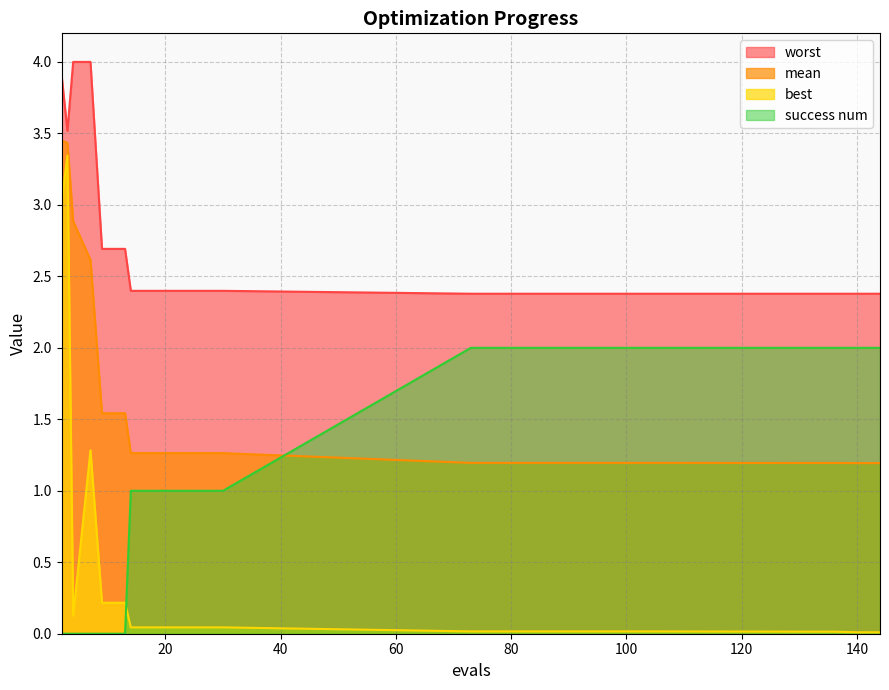

Reading left to right, extract all data points from this chart.

mean: 2=3.5	3=3.4	4=2.9	7=2.6	9=1.5	13=1.5	14=1.3	22=1.3	30=1.3	73=1.2	89=1.2	105=1.2	132=1.2	136=1.2	140=1.2	144=1.2
best: 2=3.0	3=3.3	4=0.1	7=1.3	9=0.2	13=0.2	14=0.0	22=0.0	30=0.0	73=0.0	89=0.0	105=0.0	132=0.0	136=0.0	140=0.0	144=0.0
worst: 2=3.9	3=3.5	4=4.0	7=4.0	9=2.7	13=2.7	14=2.4	22=2.4	30=2.4	73=2.4	89=2.4	105=2.4	132=2.4	136=2.4	140=2.4	144=2.4
success num: 2=0.0	3=0.0	4=0.0	7=0.0	9=0.0	13=0.0	14=1.0	22=1.0	30=1.0	73=2.0	89=2.0	105=2.0	132=2.0	136=2.0	140=2.0	144=2.0